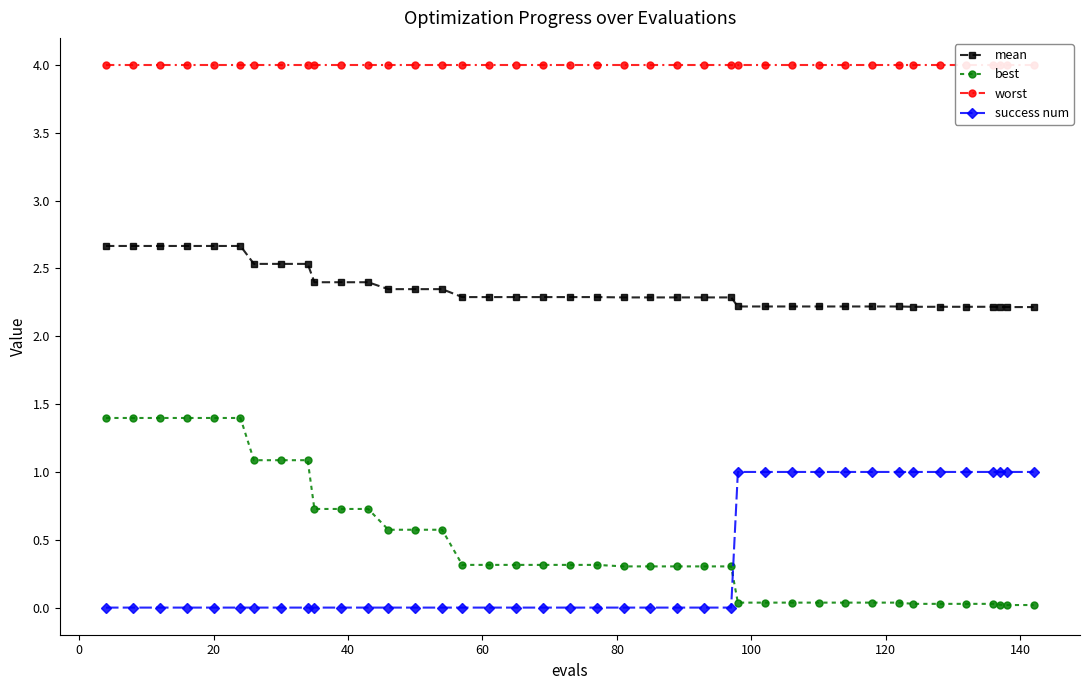

What is the value of the best point at the 4th from the left?

1.4